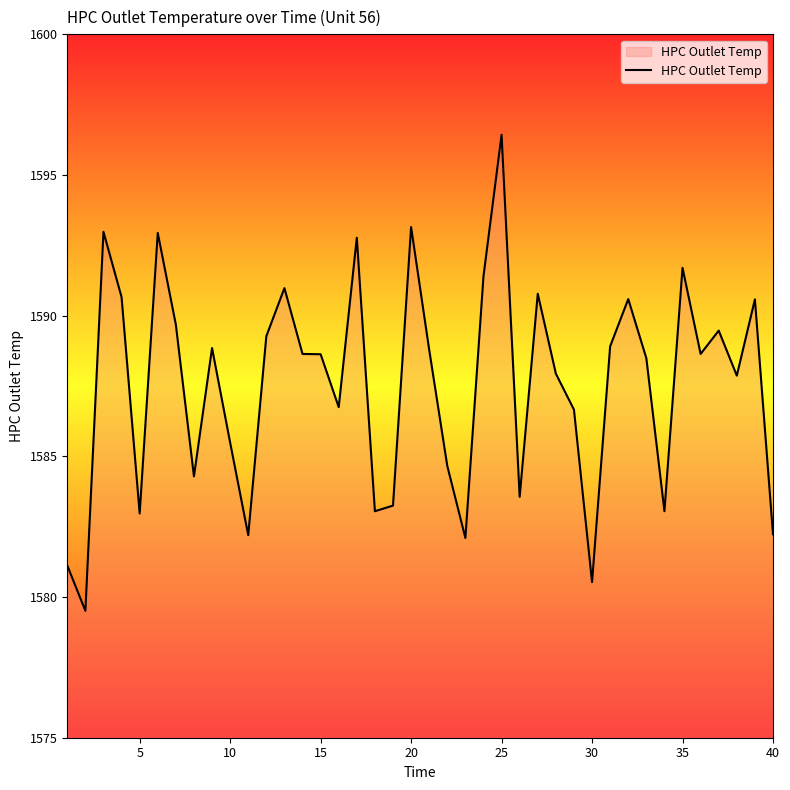

What is the smallest value displayed?

1579.5